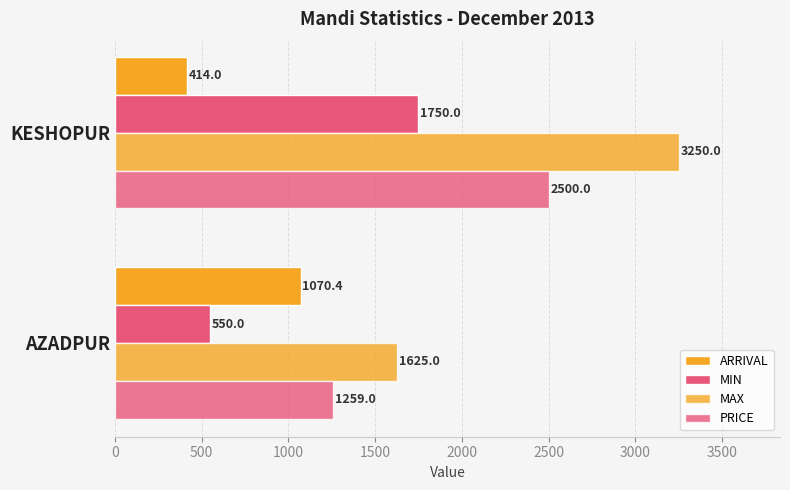

How many values in the MIN series are below 1750?

1